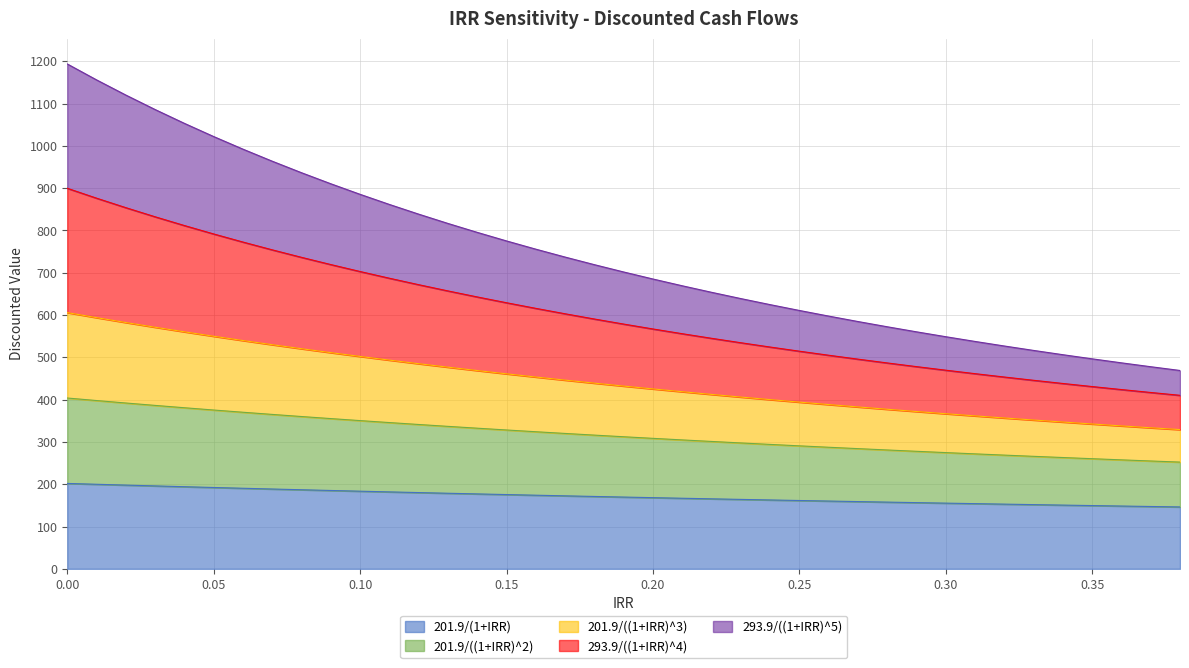

Rank the categories by 293.9/((1+IRR)^4) value from highest to lowest.

0.0, 0.01, 0.02, 0.03, 0.04, 0.05, 0.06, 0.07, 0.08, 0.09, 0.1, 0.11, 0.12, 0.13, 0.14, 0.15, 0.16, 0.17, 0.18, 0.19, 0.2, 0.21, 0.22, 0.23, 0.24, 0.25, 0.26, 0.27, 0.28, 0.29, 0.3, 0.31, 0.32, 0.33, 0.34, 0.35, 0.36, 0.37, 0.38